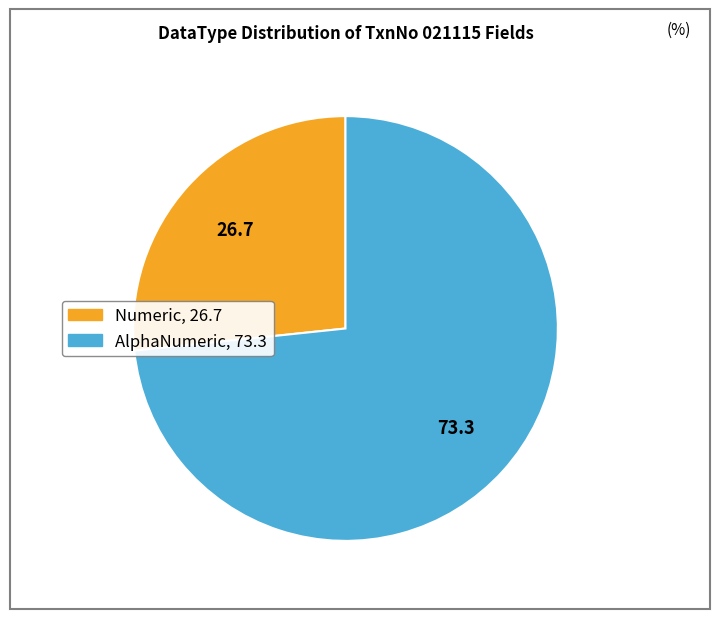

How many slices are in this pie chart?

2